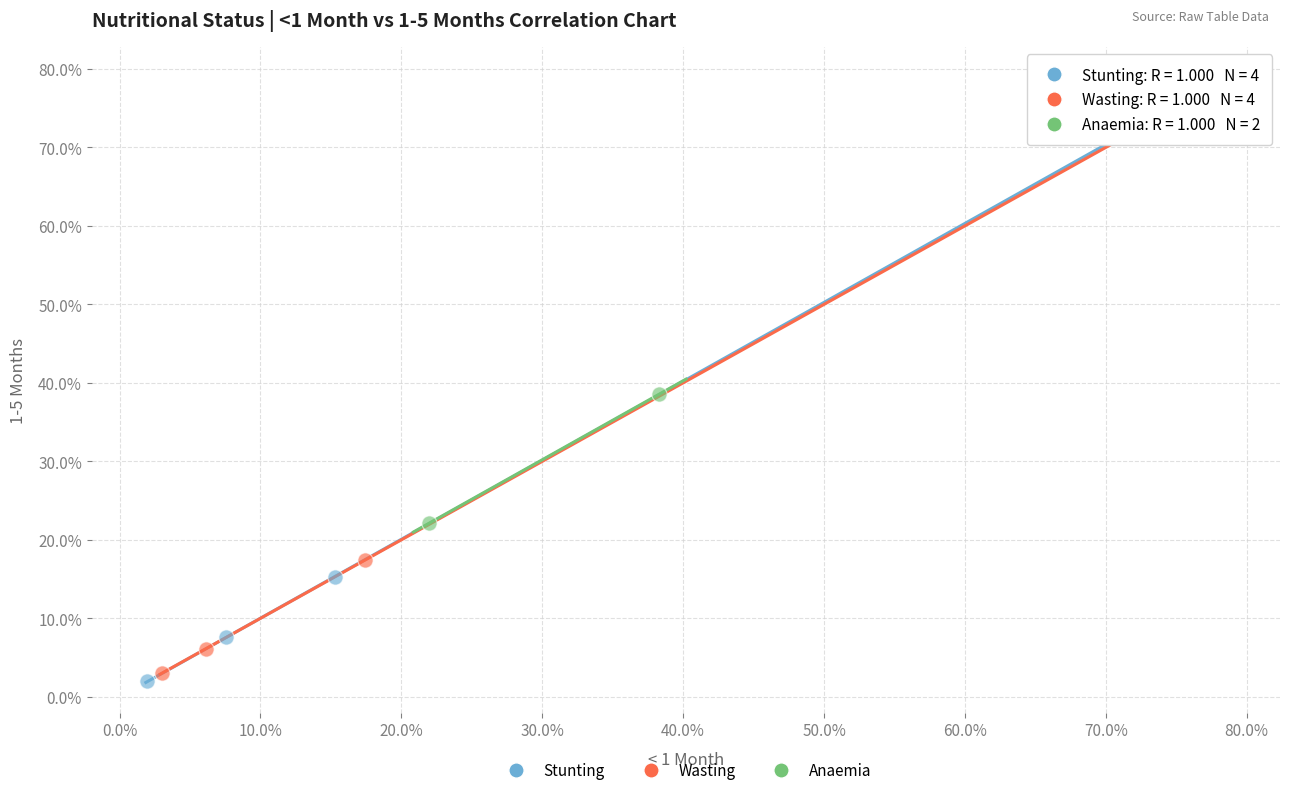

What are all the series names shown in the legend?

Stunting, Wasting, Anaemia